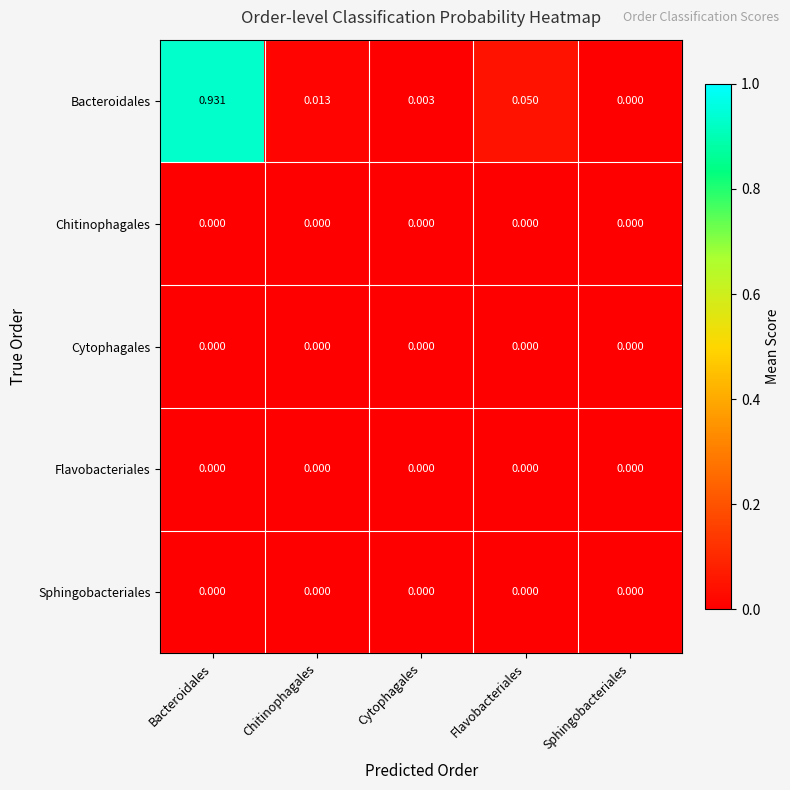

At which category is the sum across all series the highest?

Bacteroidales